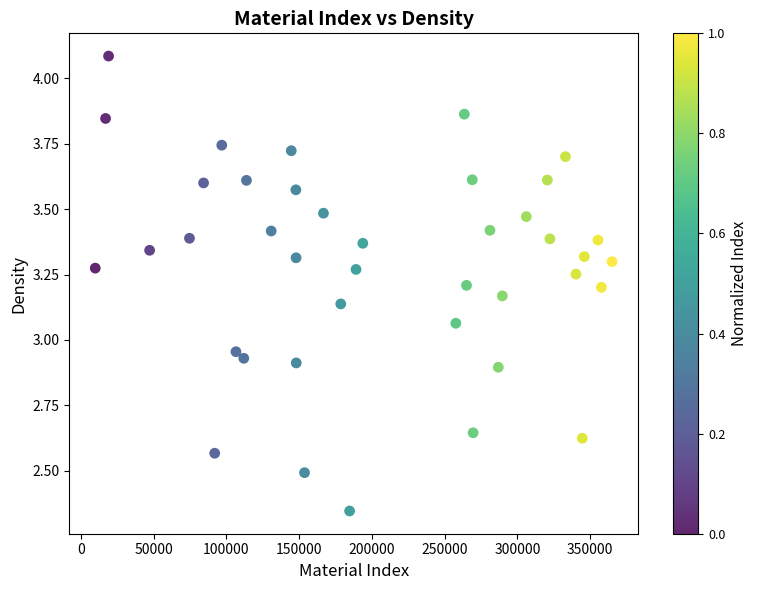

What is the range of Y values (max minus min)?

1.7